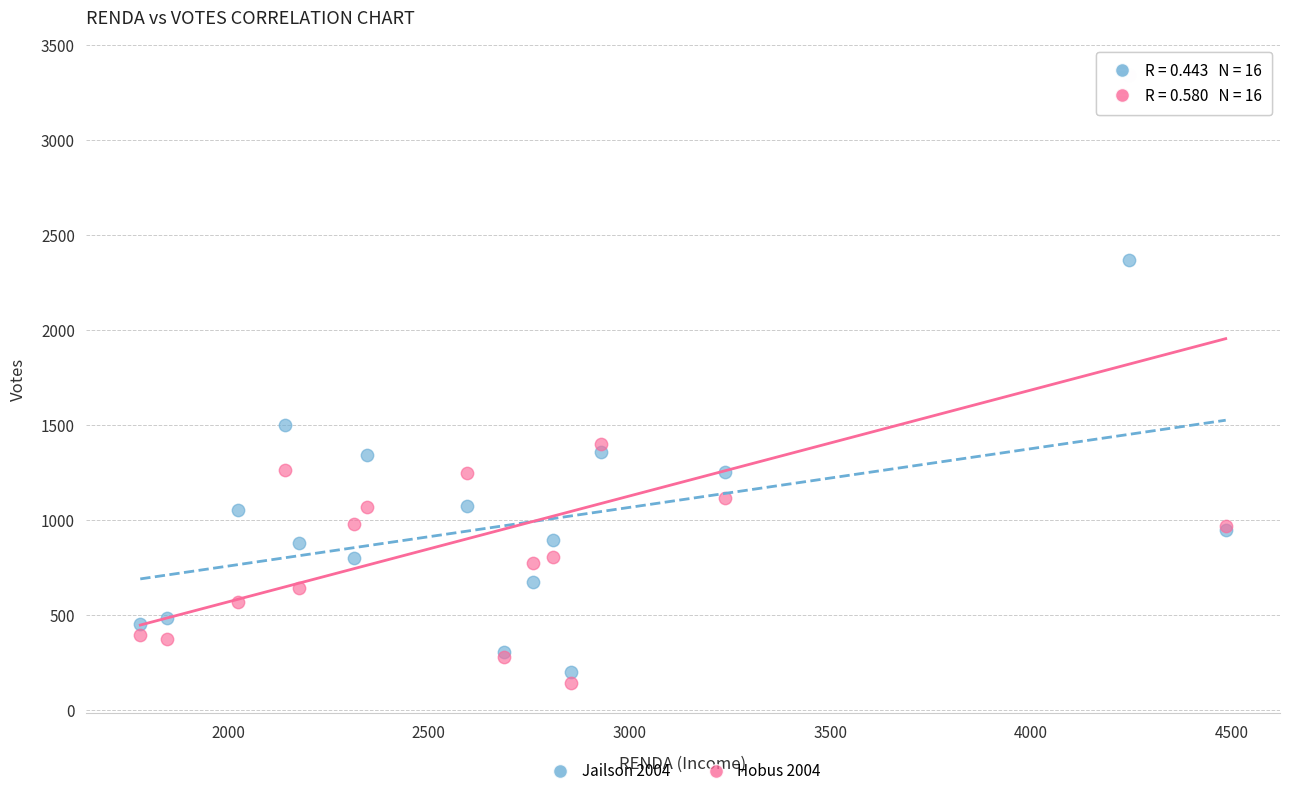

Across all series, what Y value is closest to 1743?

1503